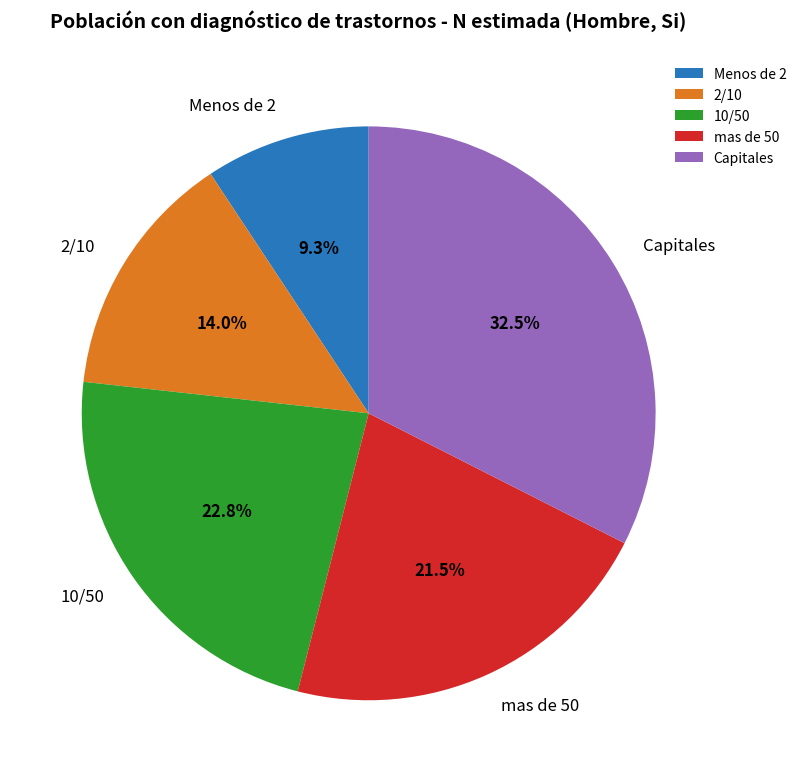

Does Capitales account for over 50% of the chart?

No